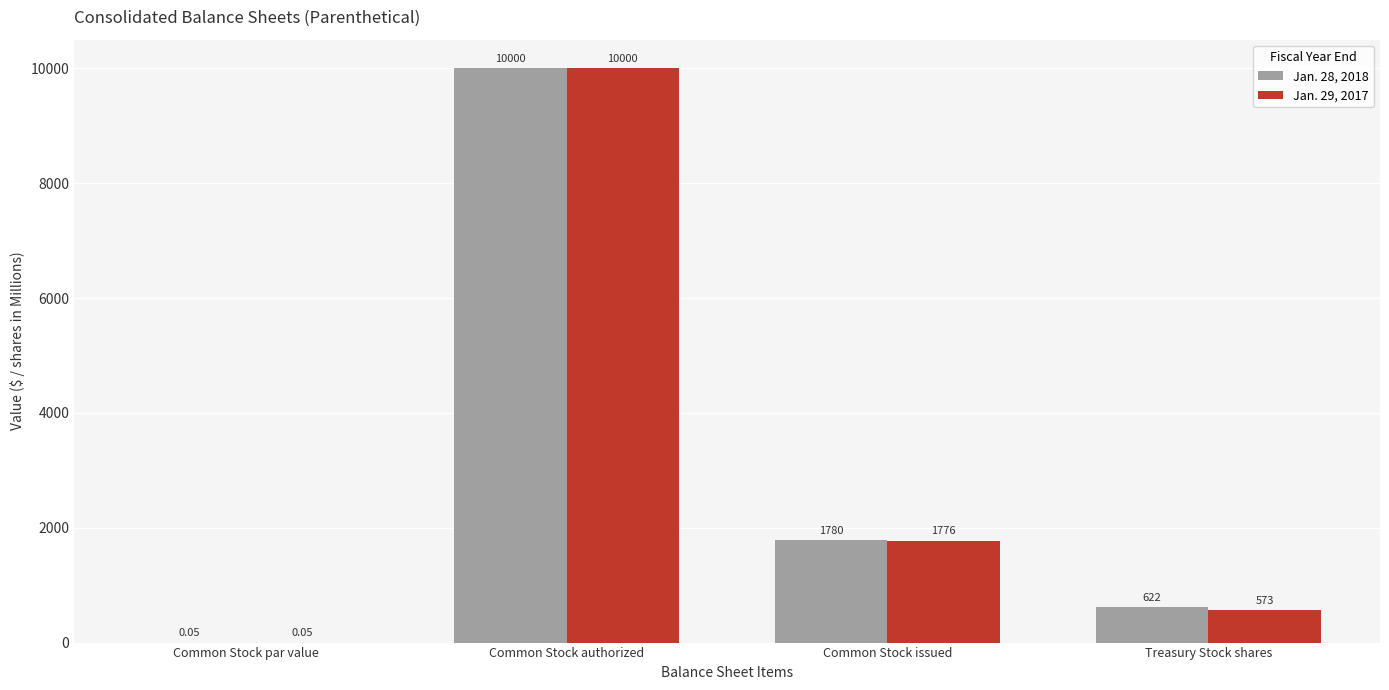

What are all the series names shown in the legend?

Jan. 28, 2018, Jan. 29, 2017